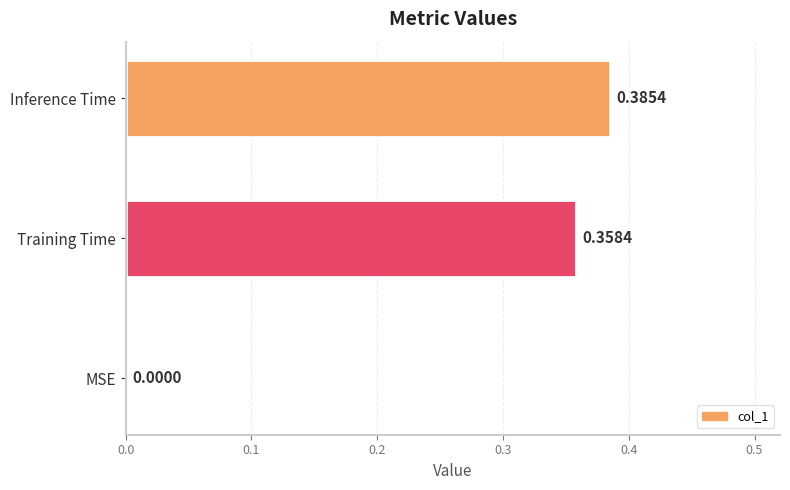

What is the sum of the values at Inference Time and Training Time?

0.7